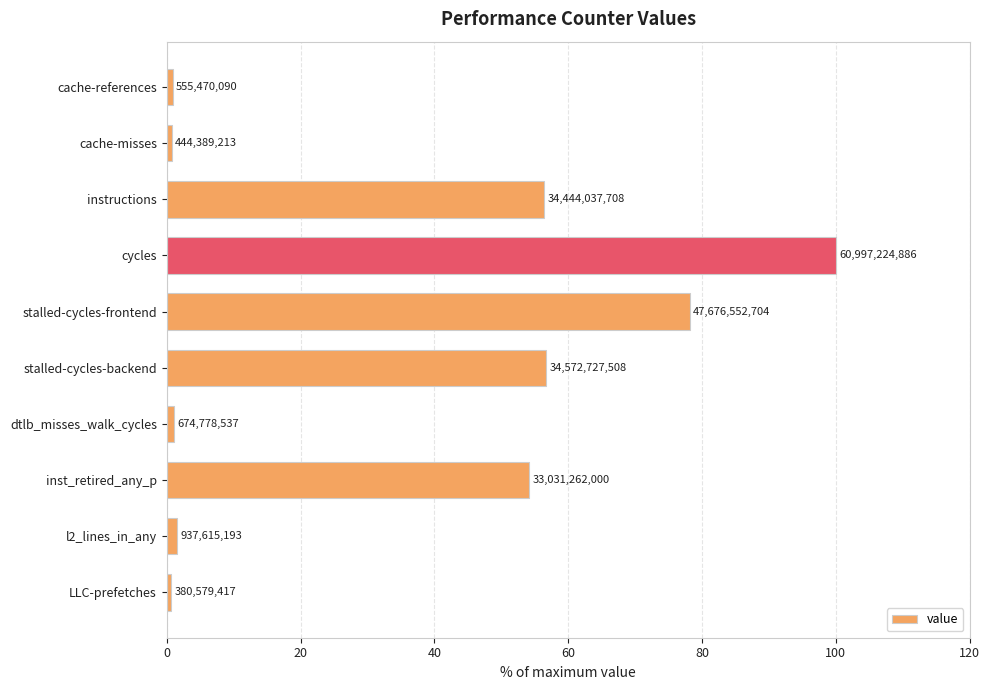

What is the average value?

35.0